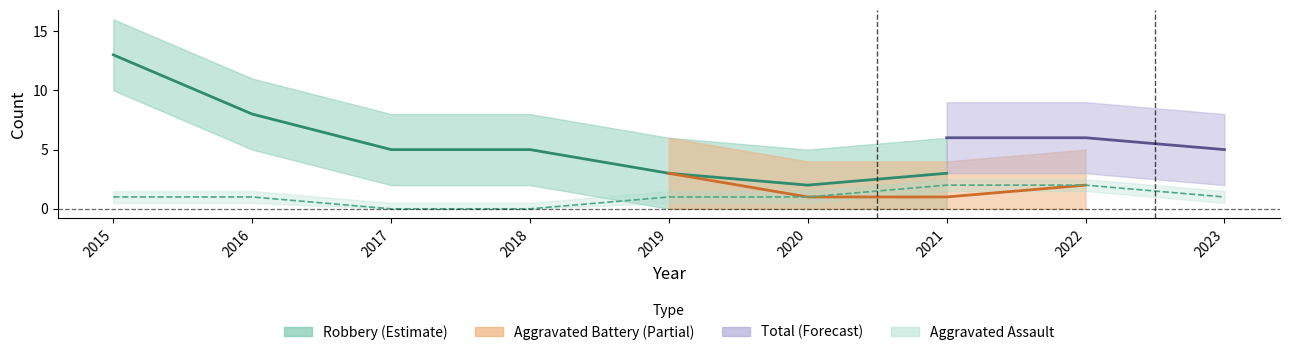

What is the value of the Robbery point at the 5th from the left?

3